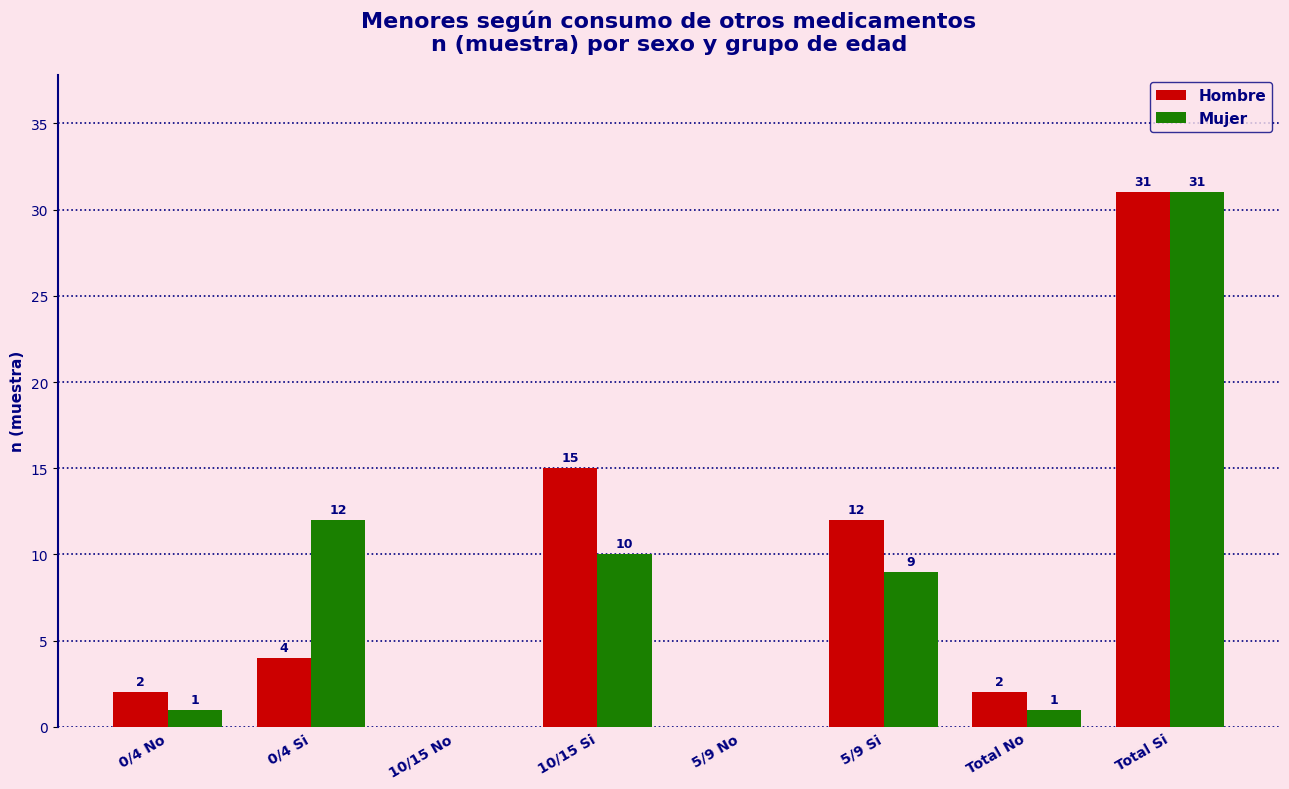

What is the approximate value of Mujer at 0/4 Si?

12